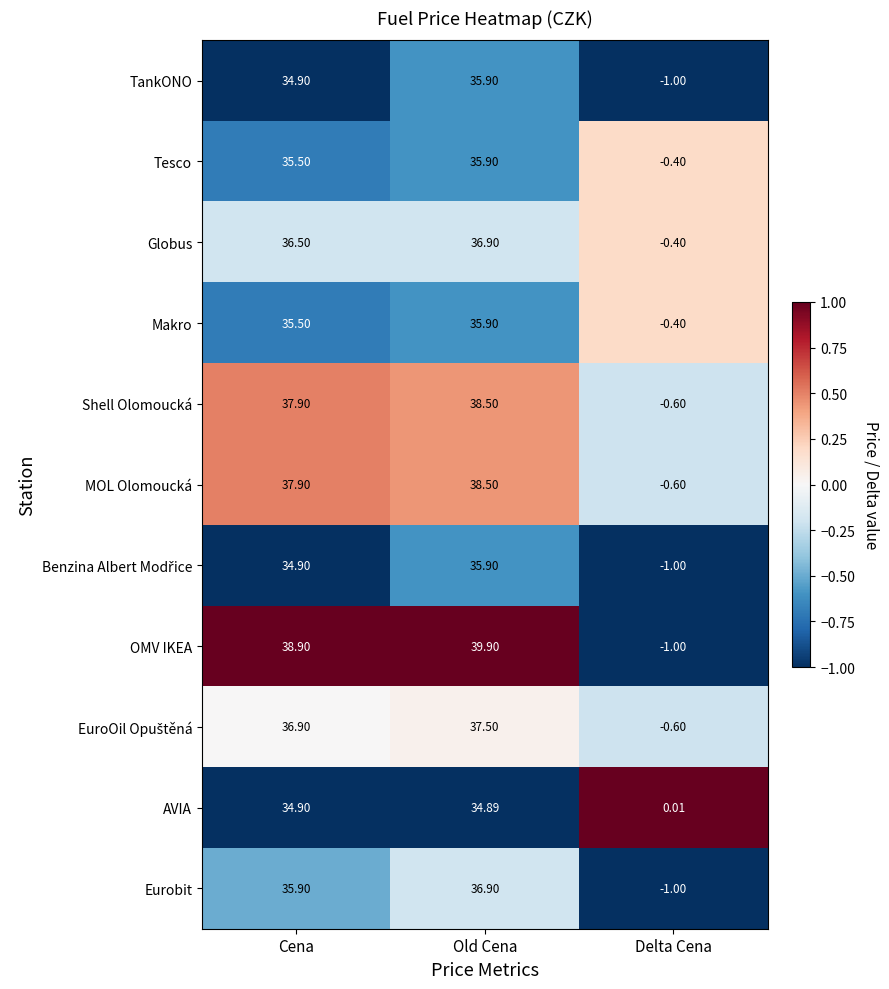

At which label is Shell Olomoucká closest to 18?

Delta Cena